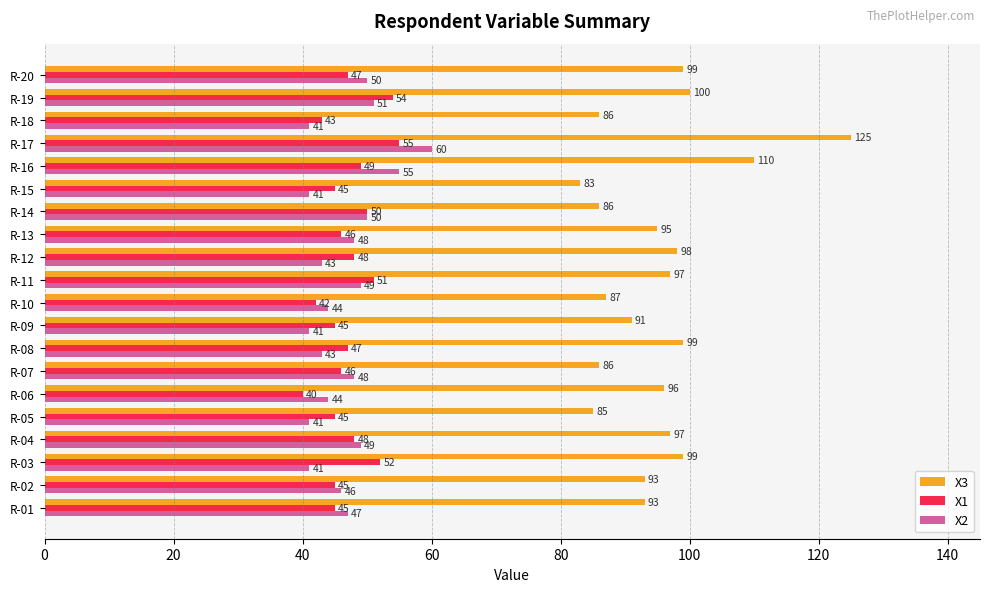

At how many categories does at least one series exceed 89?

14